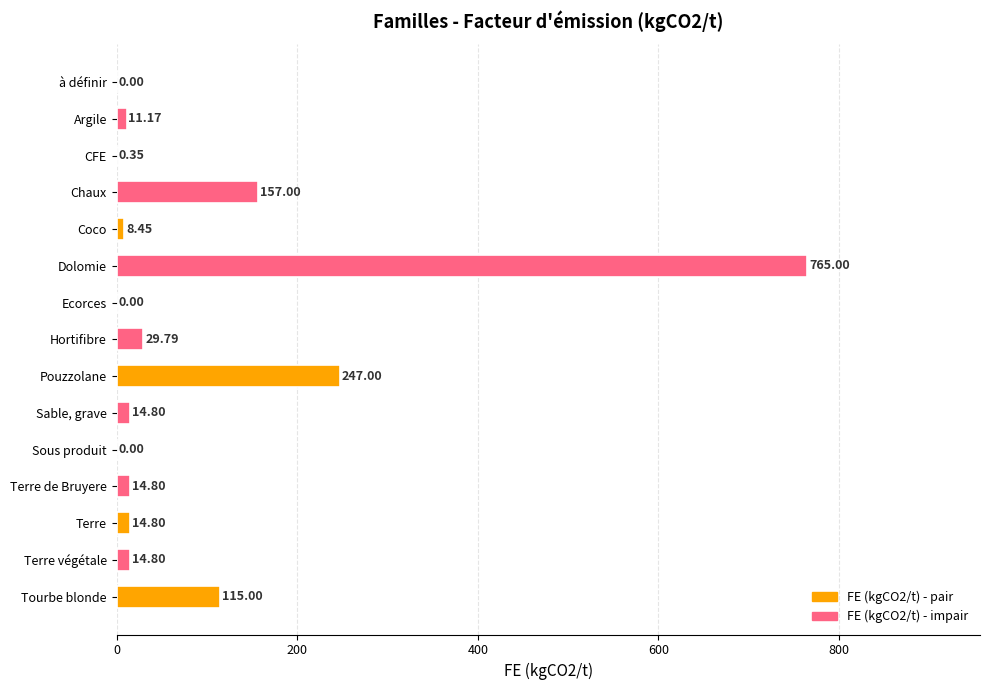

What is the sum of the values at Sable, grave and Hortifibre?

44.6